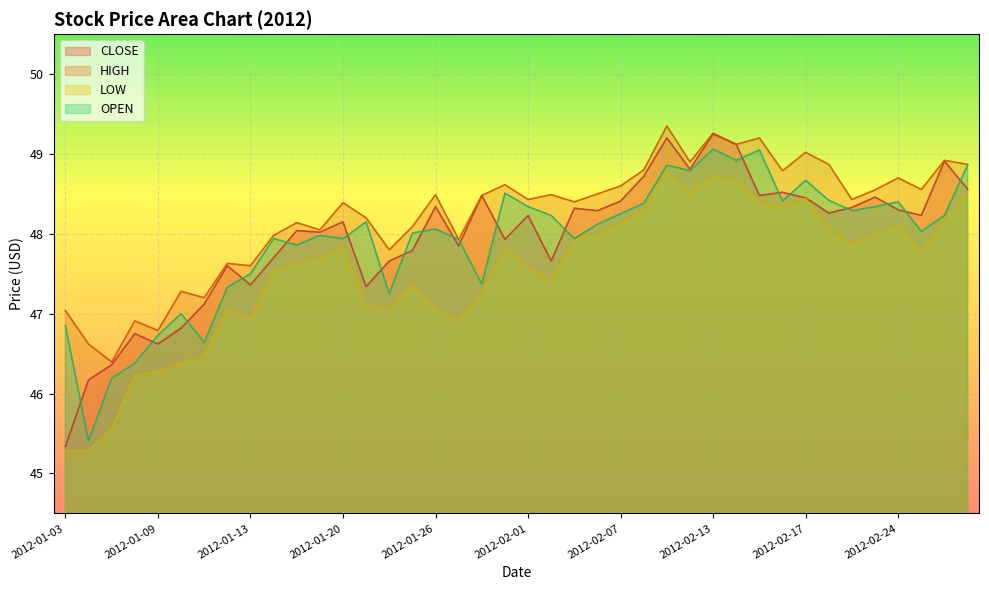

Reading left to right, extract all data points from this chart.

CLOSE: 2012-01-03=45.3	2012-01-04=46.2	2012-01-05=46.4	2012-01-06=46.8	2012-01-09=46.6	2012-01-10=46.8	2012-01-11=47.1	2012-01-12=47.6	2012-01-13=47.4	2012-01-17=47.7	2012-01-18=48.0	2012-01-19=48.0	2012-01-20=48.1	2012-01-23=47.3	2012-01-24=47.7	2012-01-25=47.8	2012-01-26=48.3	2012-01-27=47.9	2012-01-30=48.5	2012-01-31=47.9	2012-02-01=48.2	2012-02-02=47.7	2012-02-03=48.3	2012-02-06=48.3	2012-02-07=48.4	2012-02-08=48.7	2012-02-09=49.2	2012-02-10=48.8	2012-02-13=49.2	2012-02-14=49.1	2012-02-15=48.5	2012-02-16=48.5	2012-02-17=48.5	2012-02-21=48.3	2012-02-22=48.3	2012-02-23=48.5	2012-02-24=48.3	2012-02-27=48.2	2012-02-28=48.9	2012-02-29=48.6
HIGH: 2012-01-03=47.0	2012-01-04=46.6	2012-01-05=46.4	2012-01-06=46.9	2012-01-09=46.8	2012-01-10=47.3	2012-01-11=47.2	2012-01-12=47.6	2012-01-13=47.6	2012-01-17=48.0	2012-01-18=48.1	2012-01-19=48.0	2012-01-20=48.4	2012-01-23=48.2	2012-01-24=47.8	2012-01-25=48.1	2012-01-26=48.5	2012-01-27=47.9	2012-01-30=48.5	2012-01-31=48.6	2012-02-01=48.4	2012-02-02=48.5	2012-02-03=48.4	2012-02-06=48.5	2012-02-07=48.6	2012-02-08=48.8	2012-02-09=49.4	2012-02-10=48.9	2012-02-13=49.3	2012-02-14=49.1	2012-02-15=49.2	2012-02-16=48.8	2012-02-17=49.0	2012-02-21=48.9	2012-02-22=48.4	2012-02-23=48.5	2012-02-24=48.7	2012-02-27=48.6	2012-02-28=48.9	2012-02-29=48.9
LOW: 2012-01-03=45.3	2012-01-04=45.3	2012-01-05=45.6	2012-01-06=46.2	2012-01-09=46.3	2012-01-10=46.4	2012-01-11=46.5	2012-01-12=47.0	2012-01-13=46.9	2012-01-17=47.5	2012-01-18=47.6	2012-01-19=47.7	2012-01-20=47.8	2012-01-23=47.1	2012-01-24=47.0	2012-01-25=47.4	2012-01-26=47.1	2012-01-27=46.9	2012-01-30=47.3	2012-01-31=47.8	2012-02-01=47.6	2012-02-02=47.4	2012-02-03=47.9	2012-02-06=48.0	2012-02-07=48.1	2012-02-08=48.3	2012-02-09=48.8	2012-02-10=48.5	2012-02-13=48.7	2012-02-14=48.7	2012-02-15=48.4	2012-02-16=48.3	2012-02-17=48.4	2012-02-21=48.1	2012-02-22=47.9	2012-02-23=48.0	2012-02-24=48.1	2012-02-27=47.8	2012-02-28=48.2	2012-02-29=48.5
OPEN: 2012-01-03=46.9	2012-01-04=45.4	2012-01-05=46.2	2012-01-06=46.4	2012-01-09=46.7	2012-01-10=47.0	2012-01-11=46.6	2012-01-12=47.3	2012-01-13=47.5	2012-01-17=47.9	2012-01-18=47.9	2012-01-19=48.0	2012-01-20=47.9	2012-01-23=48.1	2012-01-24=47.2	2012-01-25=48.0	2012-01-26=48.1	2012-01-27=47.9	2012-01-30=47.4	2012-01-31=48.5	2012-02-01=48.3	2012-02-02=48.2	2012-02-03=47.9	2012-02-06=48.1	2012-02-07=48.2	2012-02-08=48.4	2012-02-09=48.9	2012-02-10=48.8	2012-02-13=49.1	2012-02-14=48.9	2012-02-15=49.0	2012-02-16=48.4	2012-02-17=48.7	2012-02-21=48.4	2012-02-22=48.3	2012-02-23=48.3	2012-02-24=48.4	2012-02-27=48.0	2012-02-28=48.2	2012-02-29=48.9